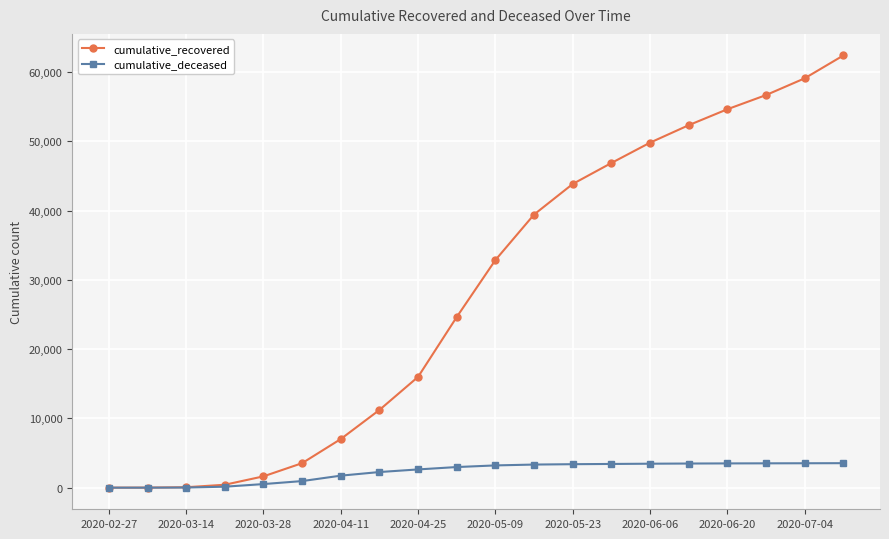

List the series in order of their overall mean, highest first.

cumulative_recovered, cumulative_deceased